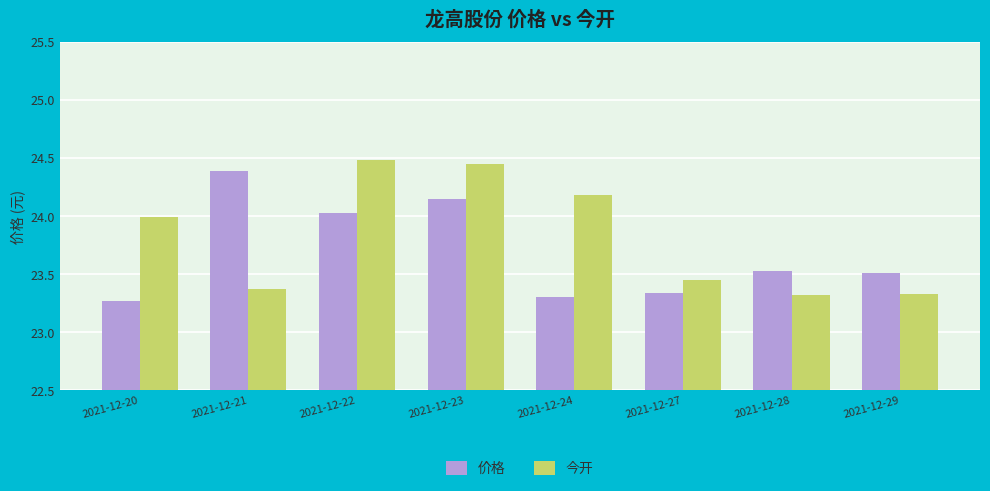

Is it true that 今开 equals 16.5 at 2021-12-20?

False